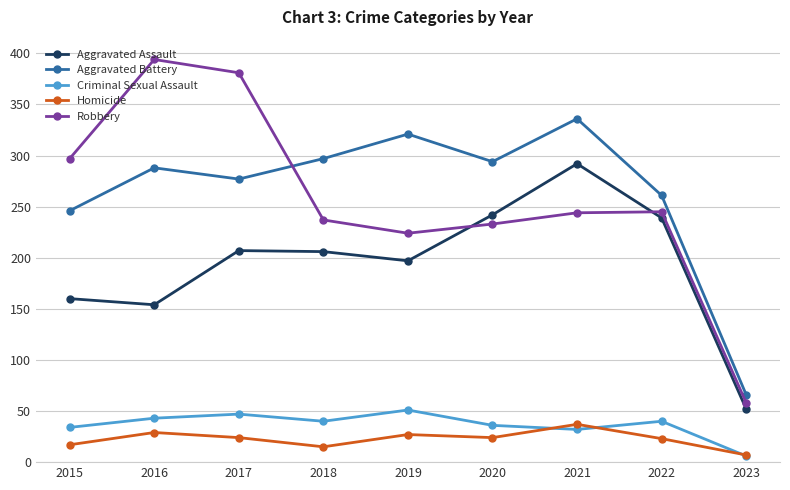

Rank the series at 2022 from lowest to highest value.

Homicide, Criminal Sexual Assault, Aggravated Assault, Robbery, Aggravated Battery